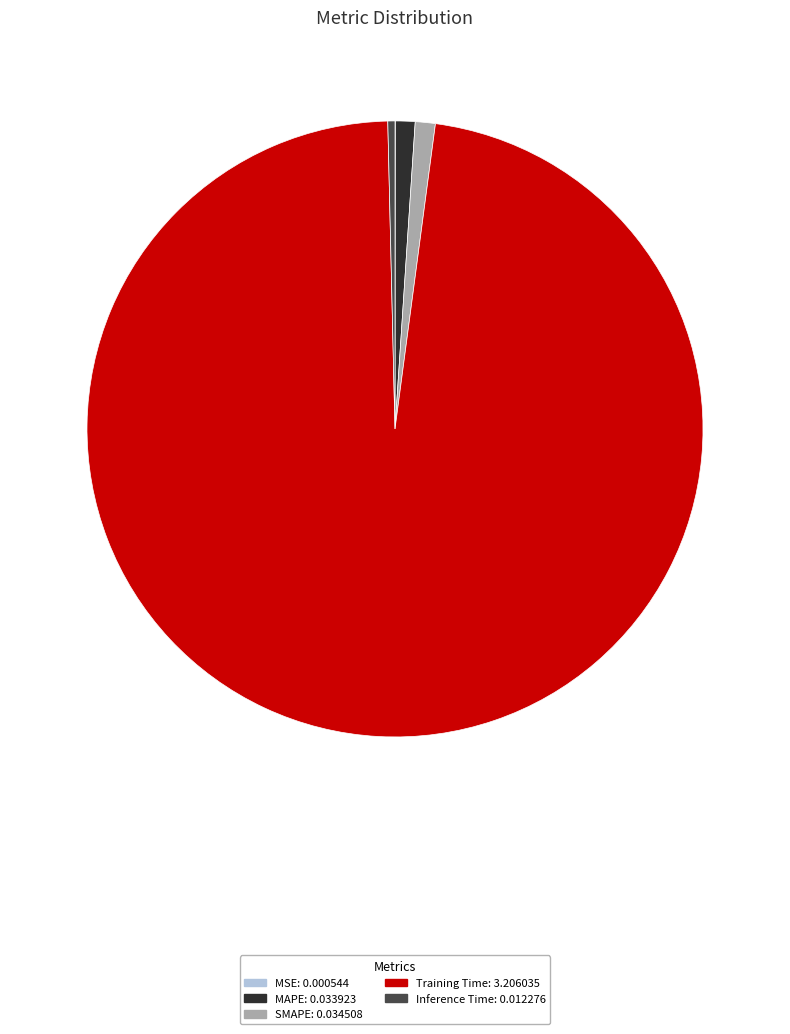

True or false: Training Time accounts for 98% of the total.

True